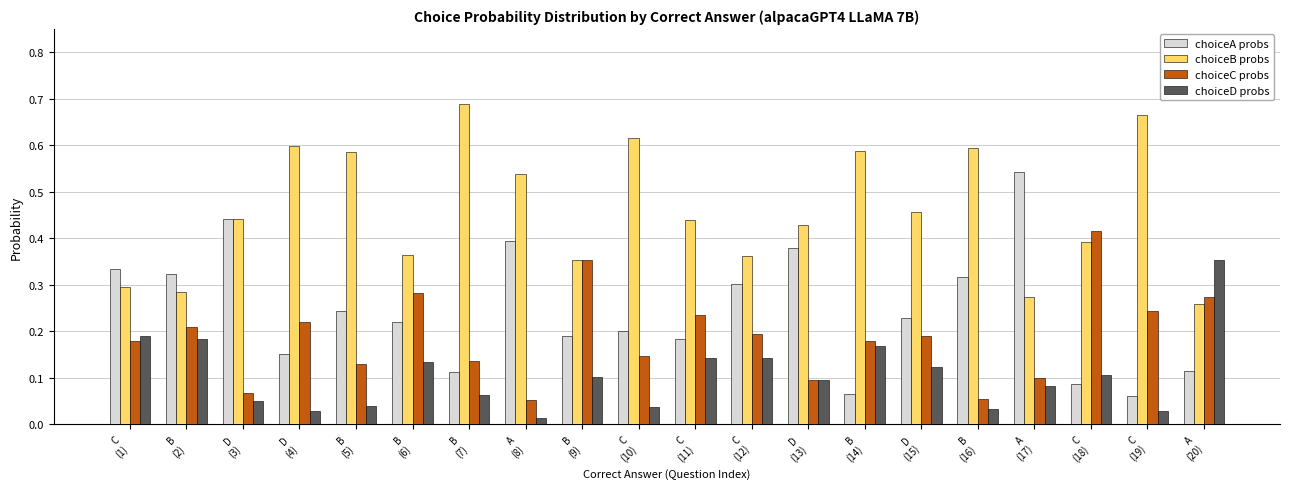

Which series changed the most between A
(8) and C
(12)?

choiceB probs